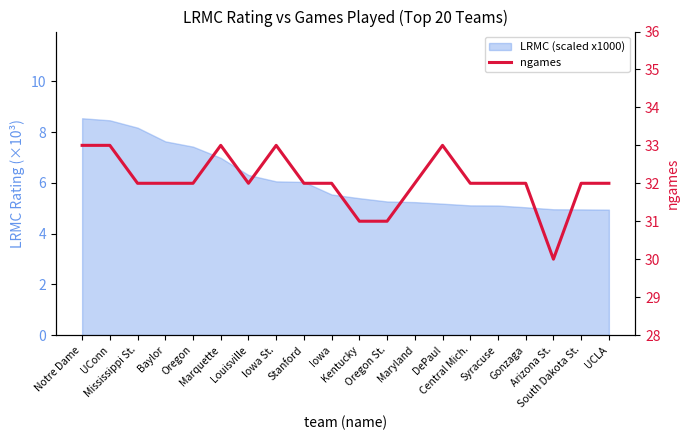

True or false: there are more than 1 points higher than both neighbors.

True